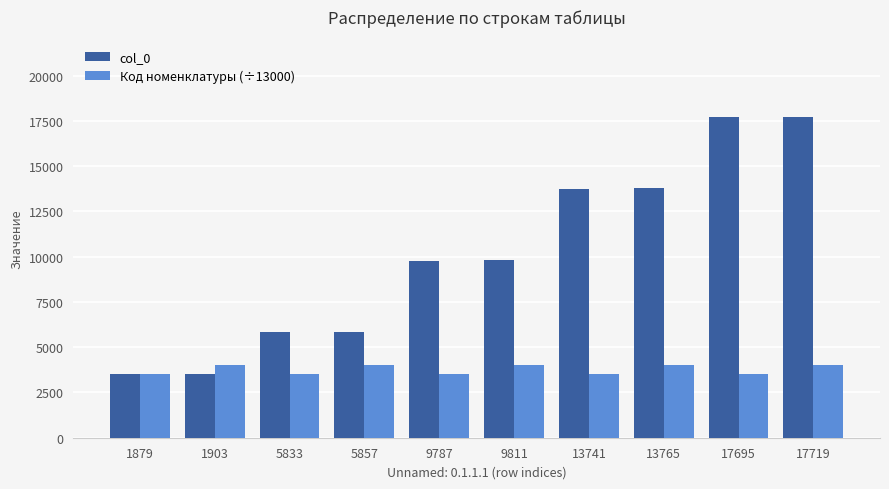

List the series in order of their peak value, lowest first.

Код номенклатуры (÷13000), col_0